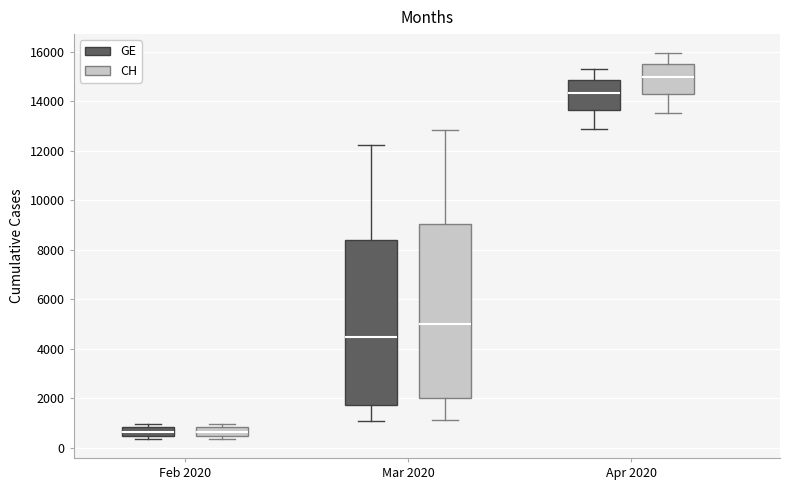

Which box is the tallest, from its lower edge to its upper edge?

Mar 2020 (CH)